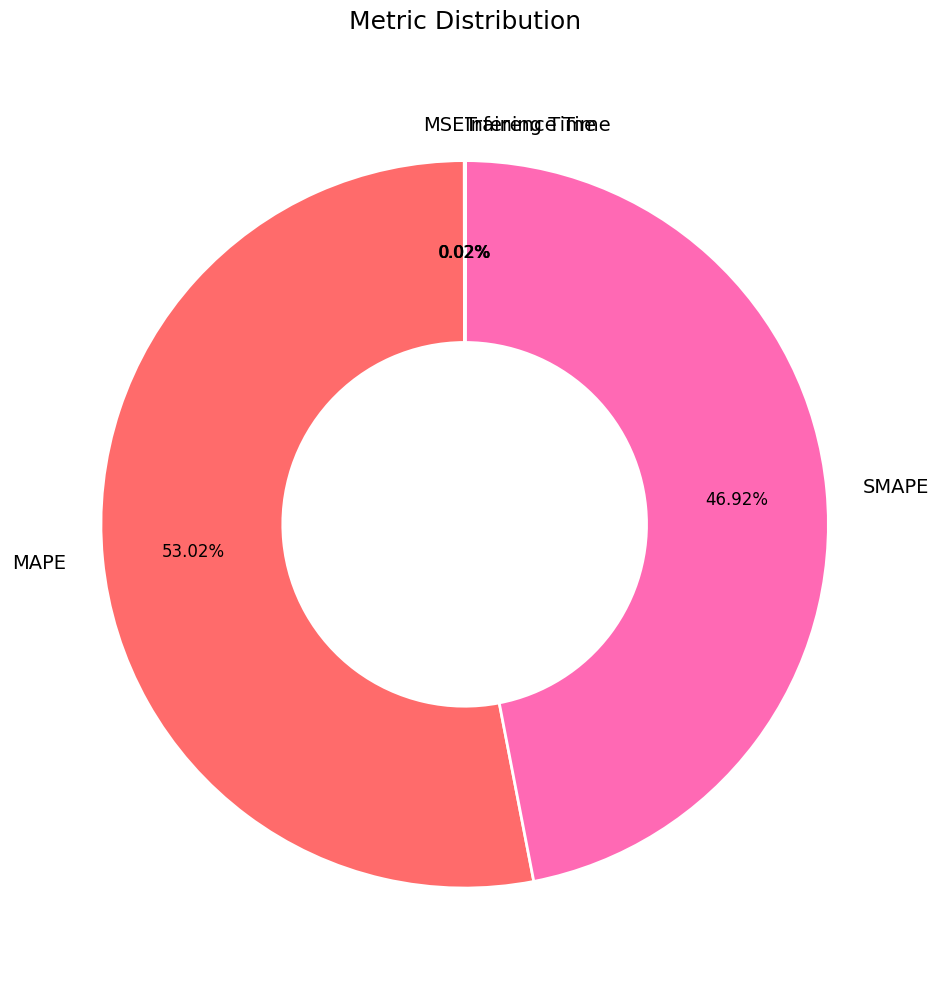

Is the sum of SMAPE and MAPE greater than half?

Yes